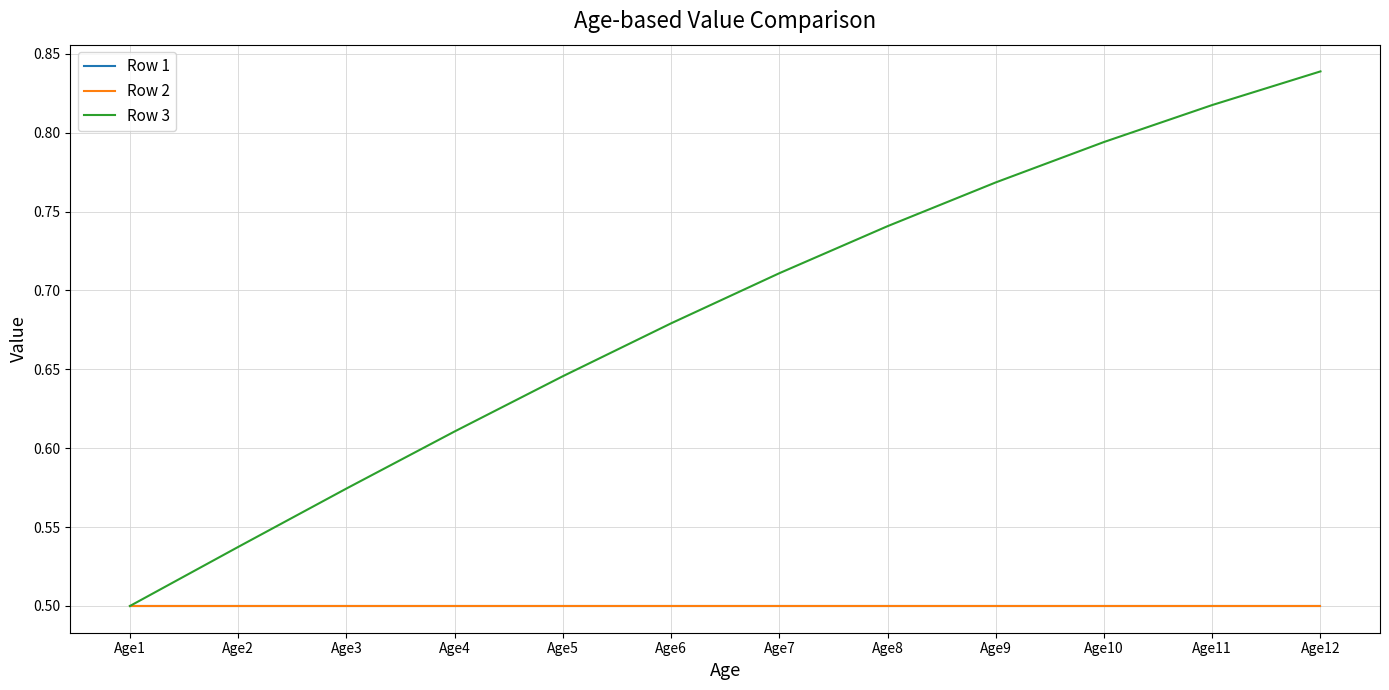

Is this an area chart (filled region under the line)?

No